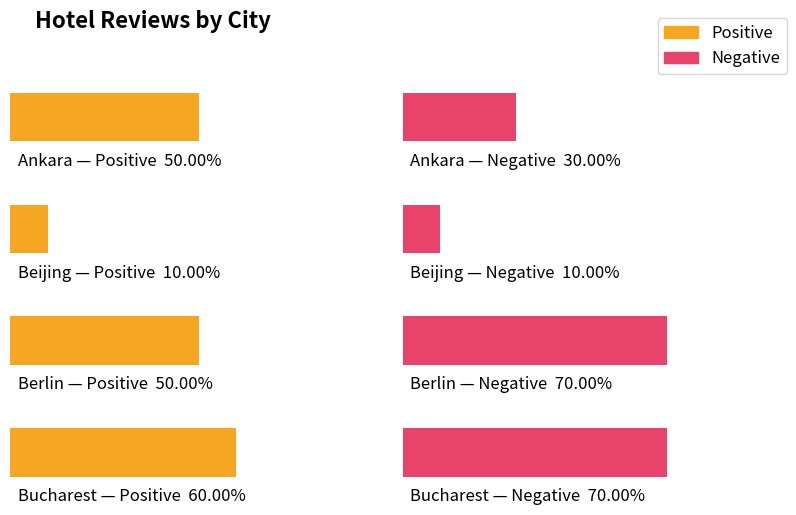

What are all the series names shown in the legend?

Positive, Negative